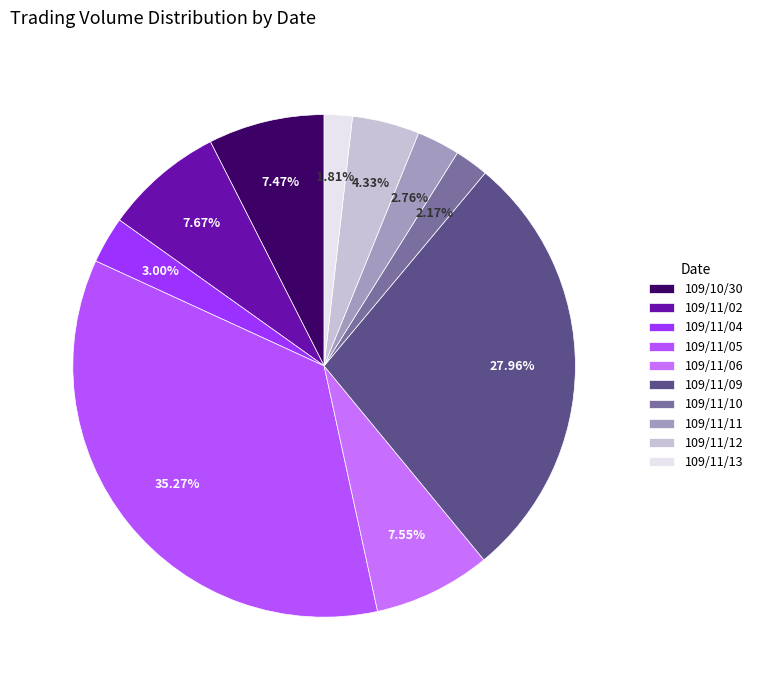

Is there a majority slice in this chart?

No